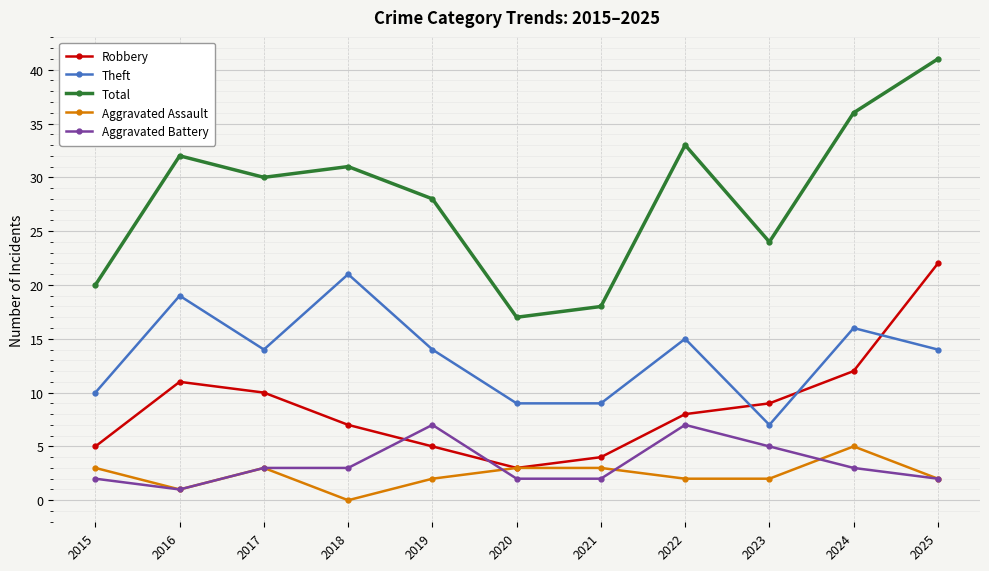

The Theft series shows 4 at 2023. True or false?

False